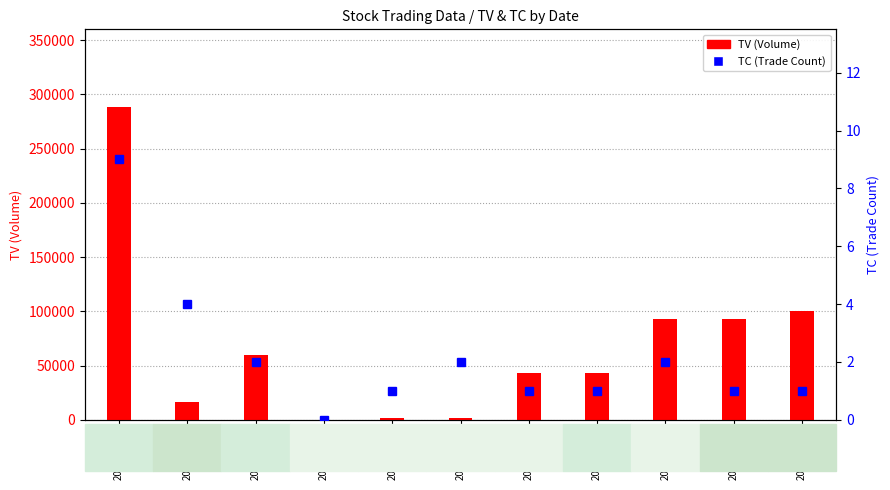

Which category has the lowest value in the TC (Trade Count) series?

2017-05-25